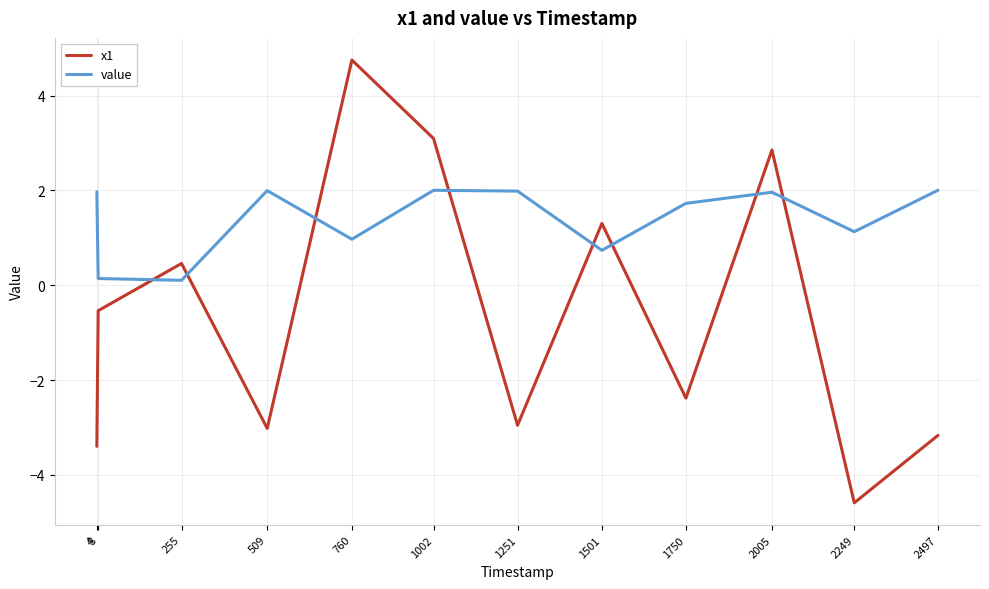

How many lines are shown in the chart?

2